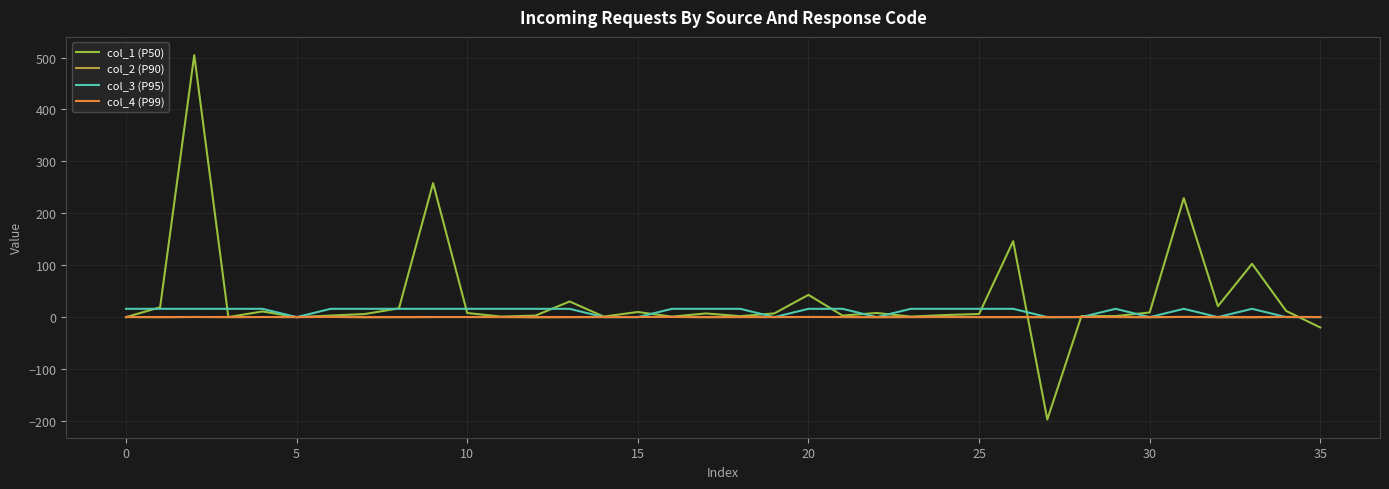

What is the difference between the maximum and second lowest values in the col_3 (P95) series?

16.0